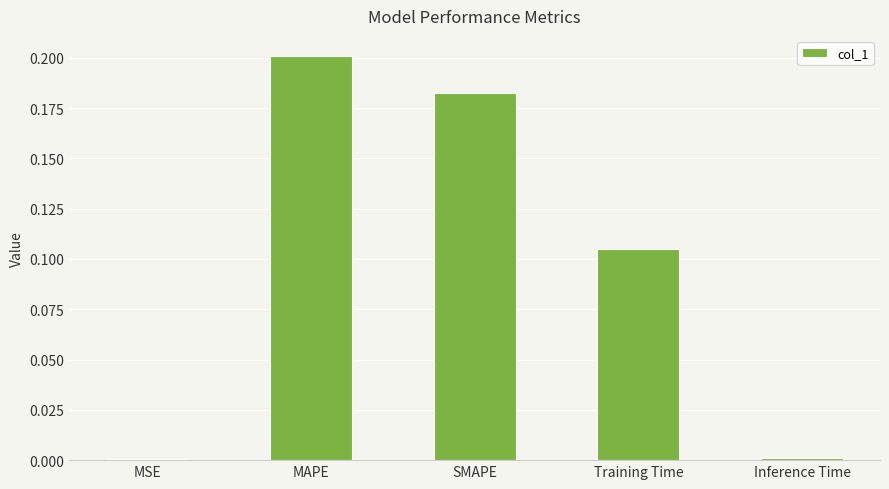

What is the sum of all values?

0.5